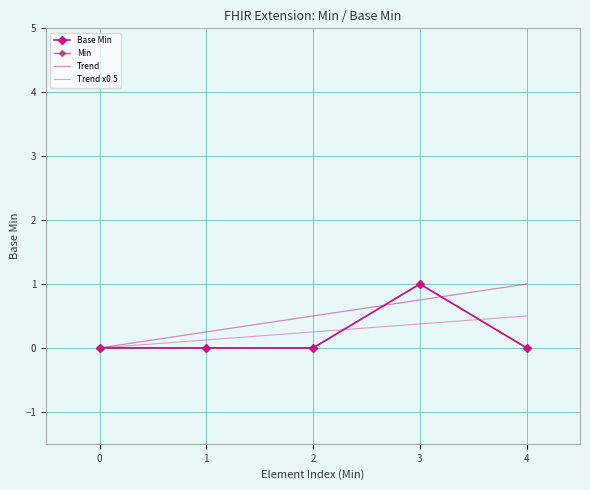

What is the maximum value shown in the chart?

1.0